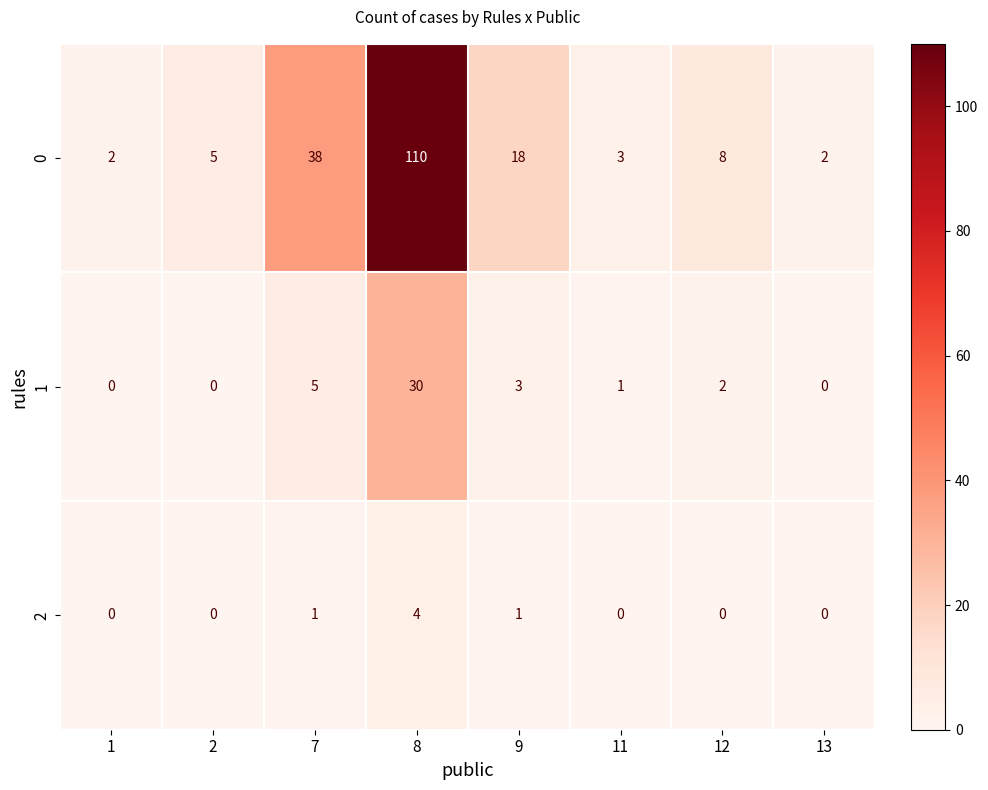

At which category is the sum across all series the highest?

8